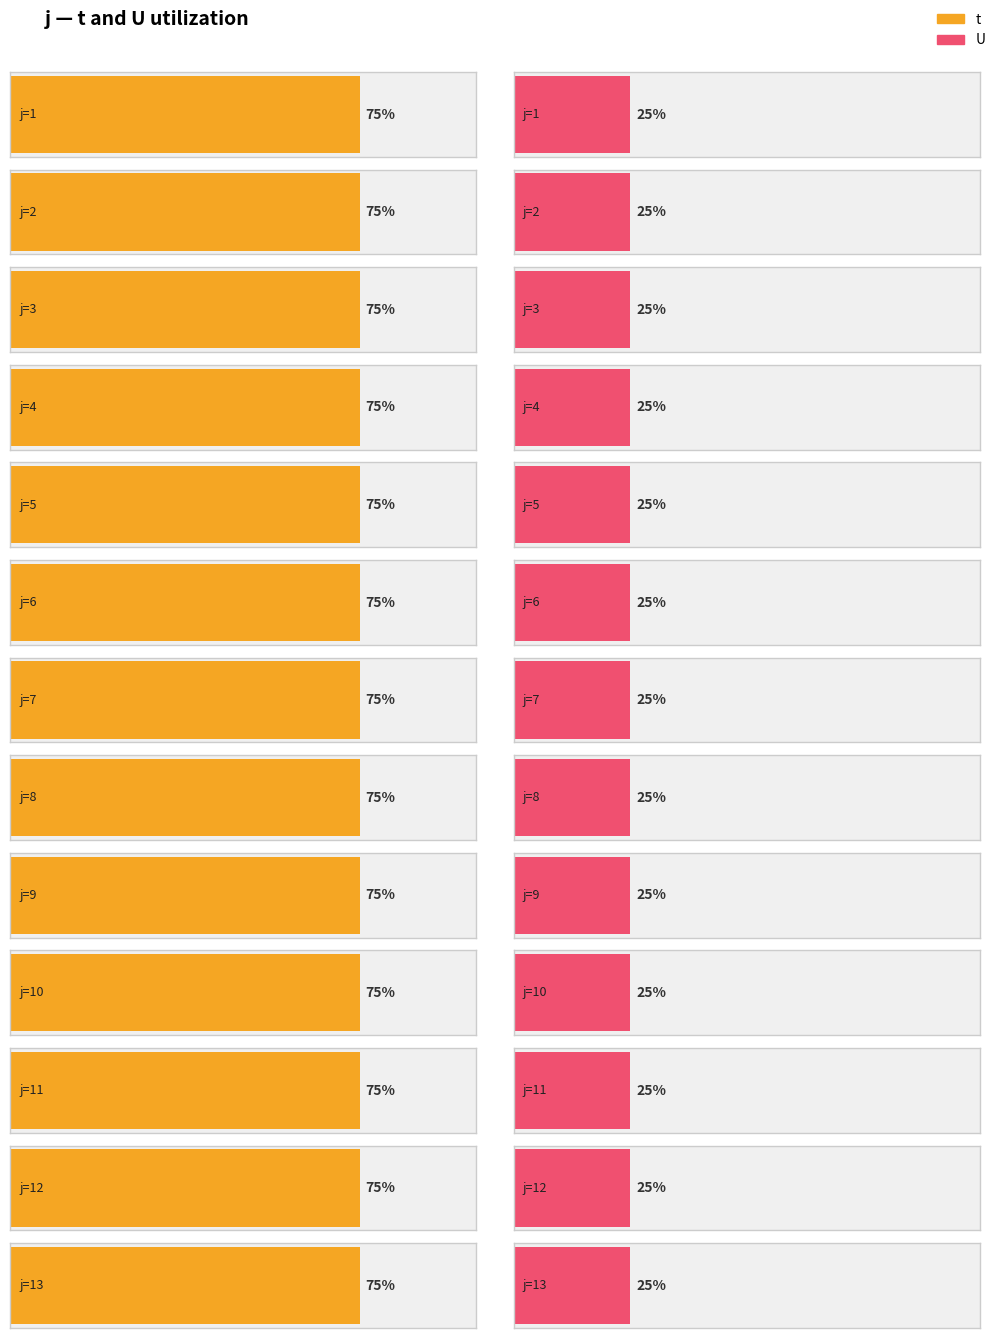

Rank the series by their average value, from lowest to highest.

U, t